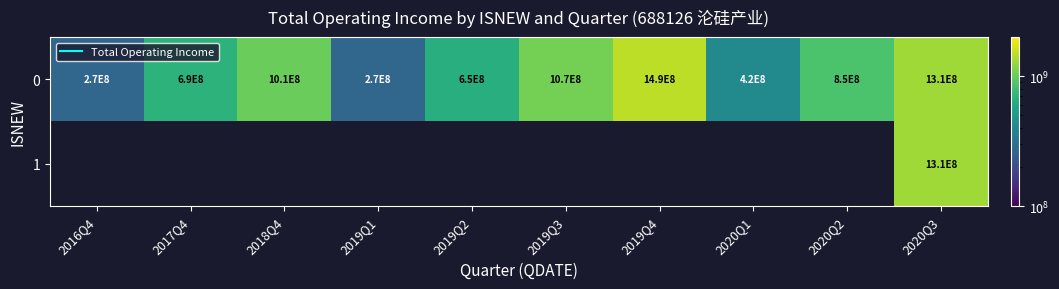

Between 2018Q4 and 2020Q2, which is larger?

2018Q4